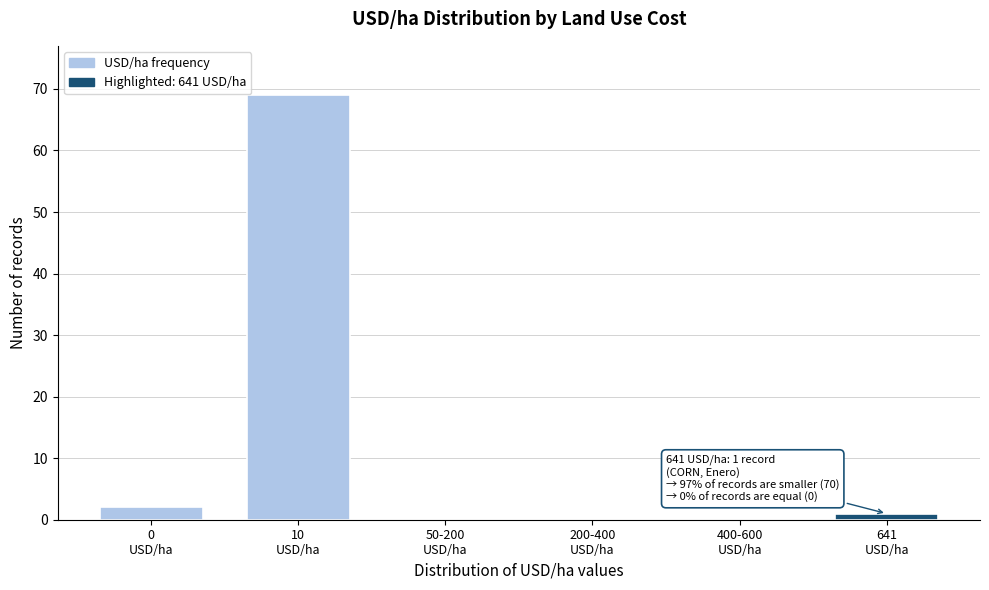

What is the maximum value shown in the chart?

69